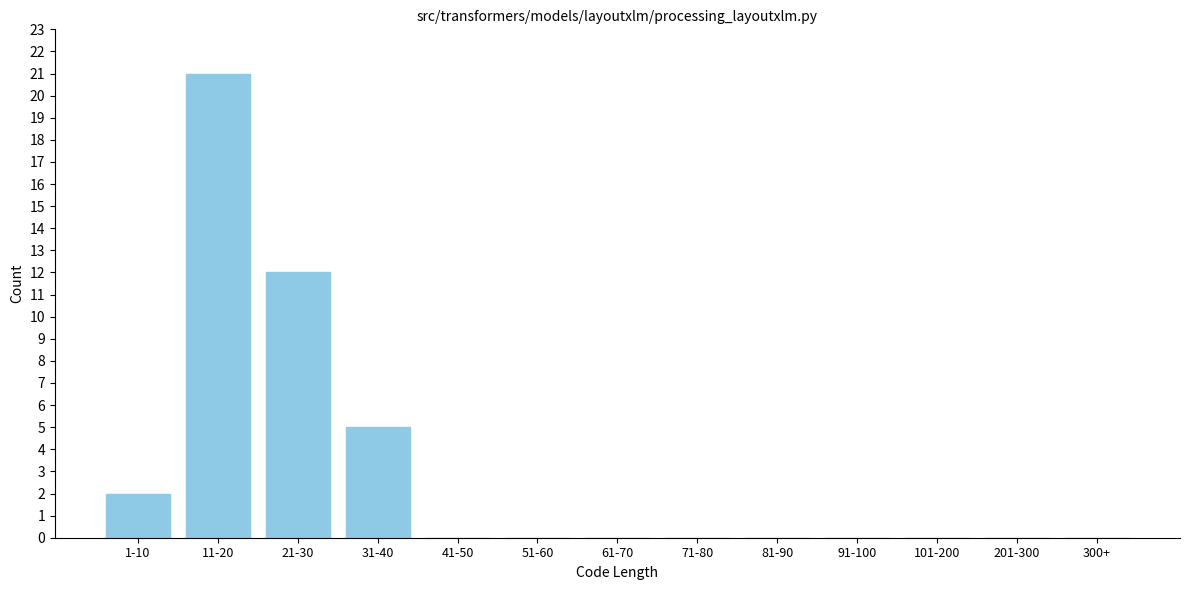

Reading left to right, what are all the values shown in this chart?

1-10=2	11-20=21	21-30=12	31-40=5	41-50=0	51-60=0	61-70=0	71-80=0	81-90=0	91-100=0	101-200=0	201-300=0	300+=0